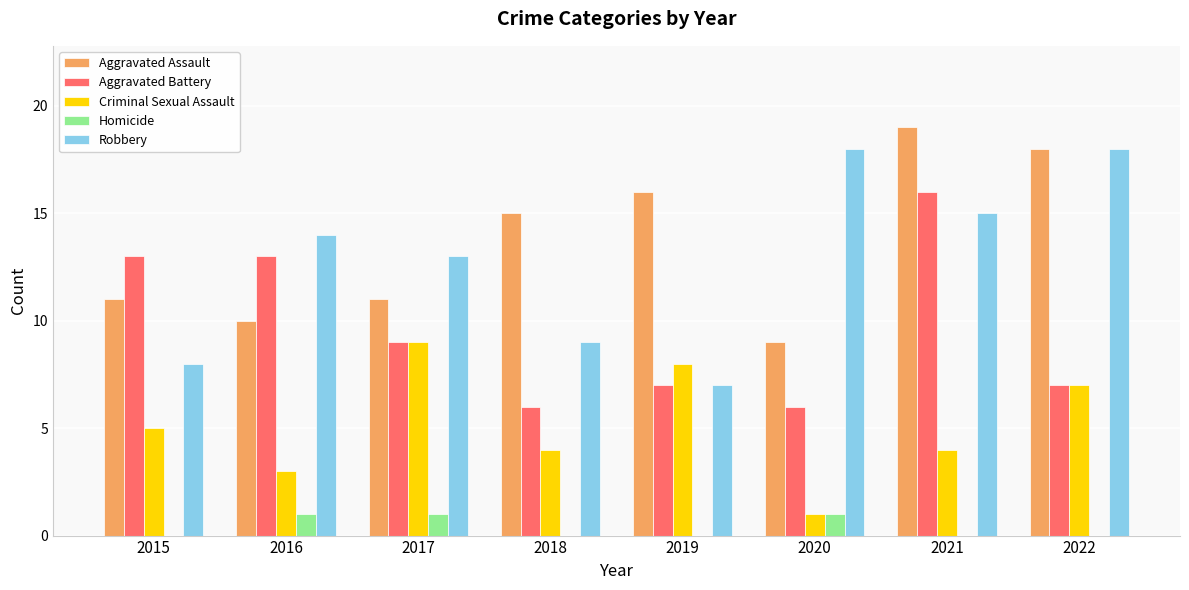

At which category is the sum across all series the highest?

2021